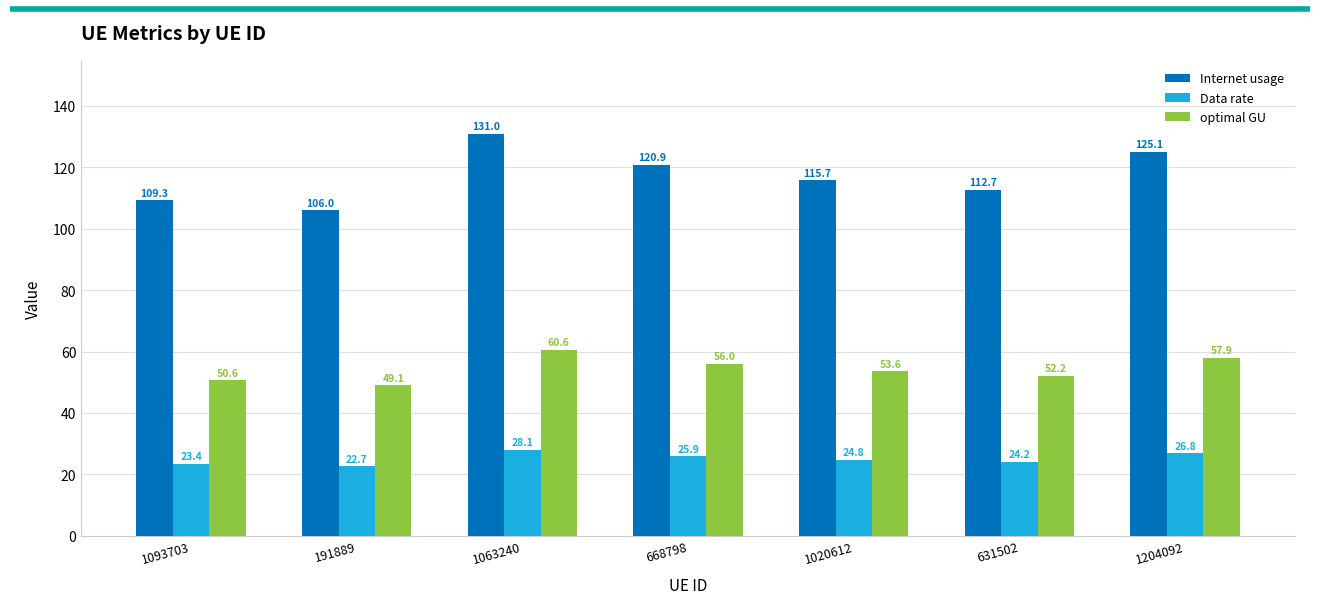

What is the label of the 5th bar from the right?

1063240